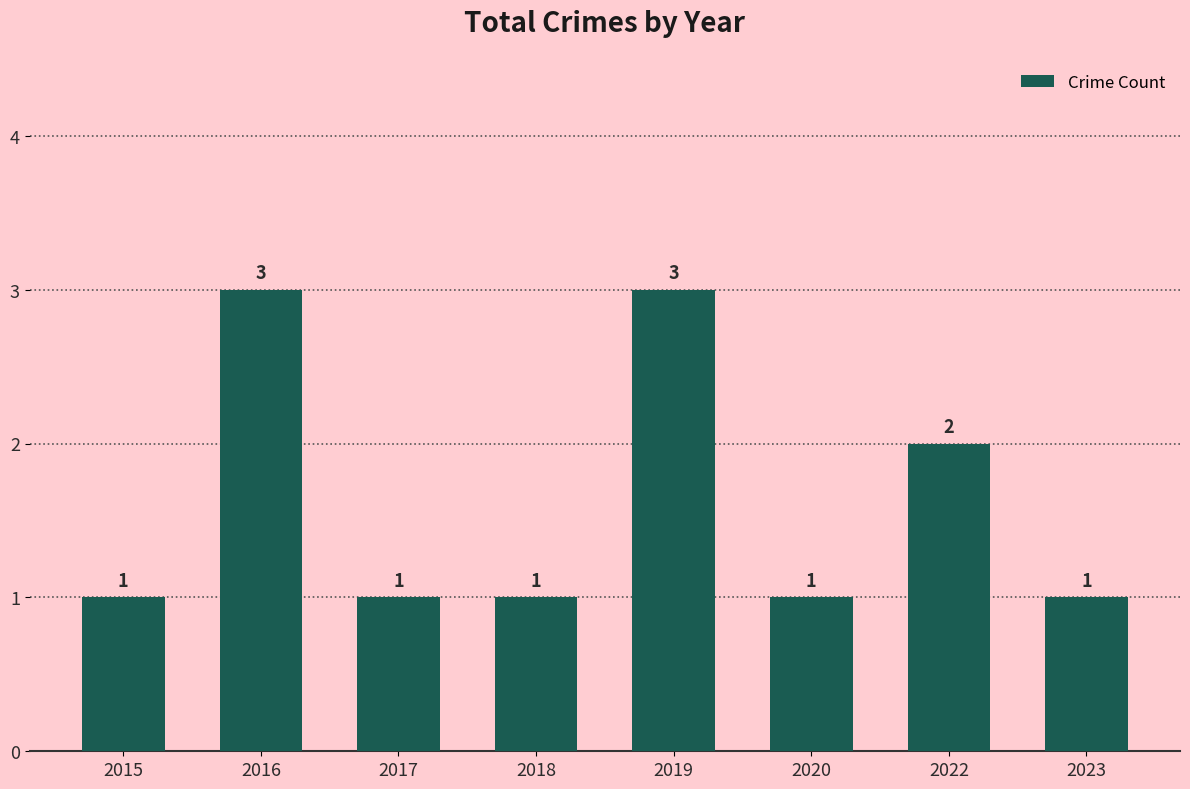

Reading left to right, what are all the values shown in this chart?

2015=1	2016=3	2017=1	2018=1	2019=3	2020=1	2022=2	2023=1